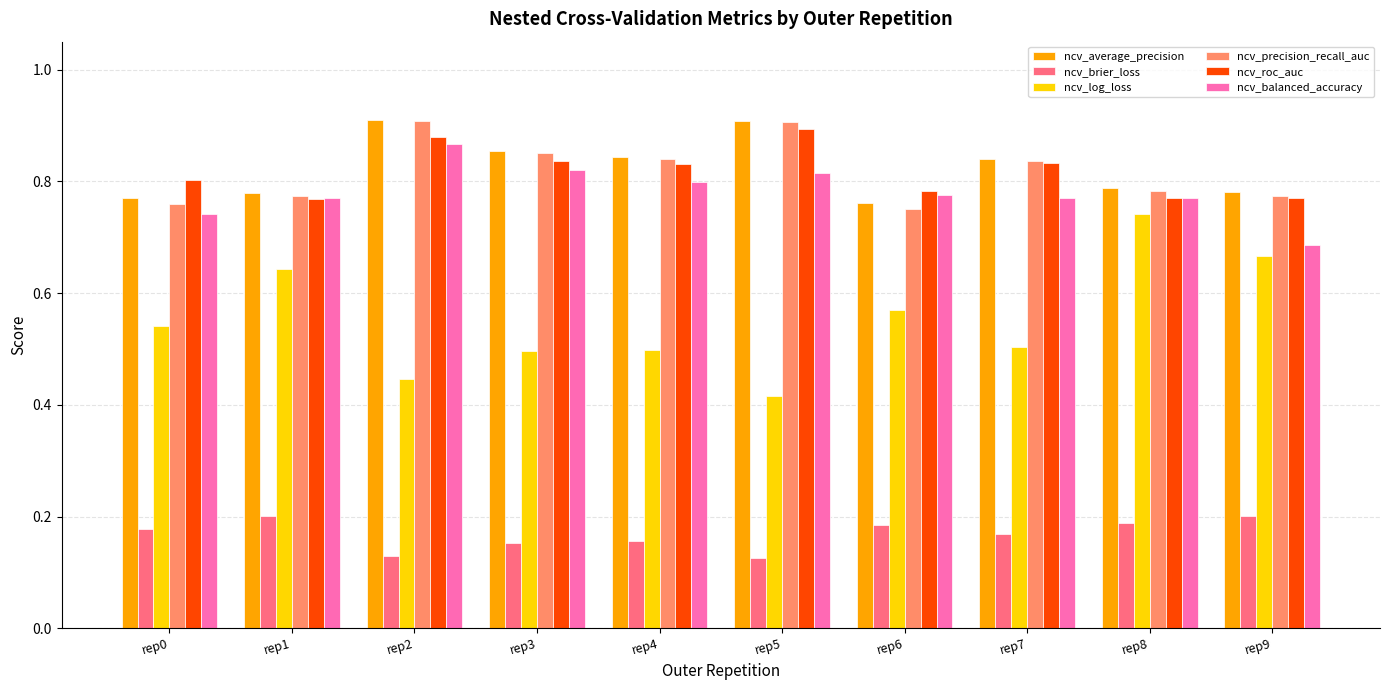

At which label does ncv_balanced_accuracy reach its peak?

rep2